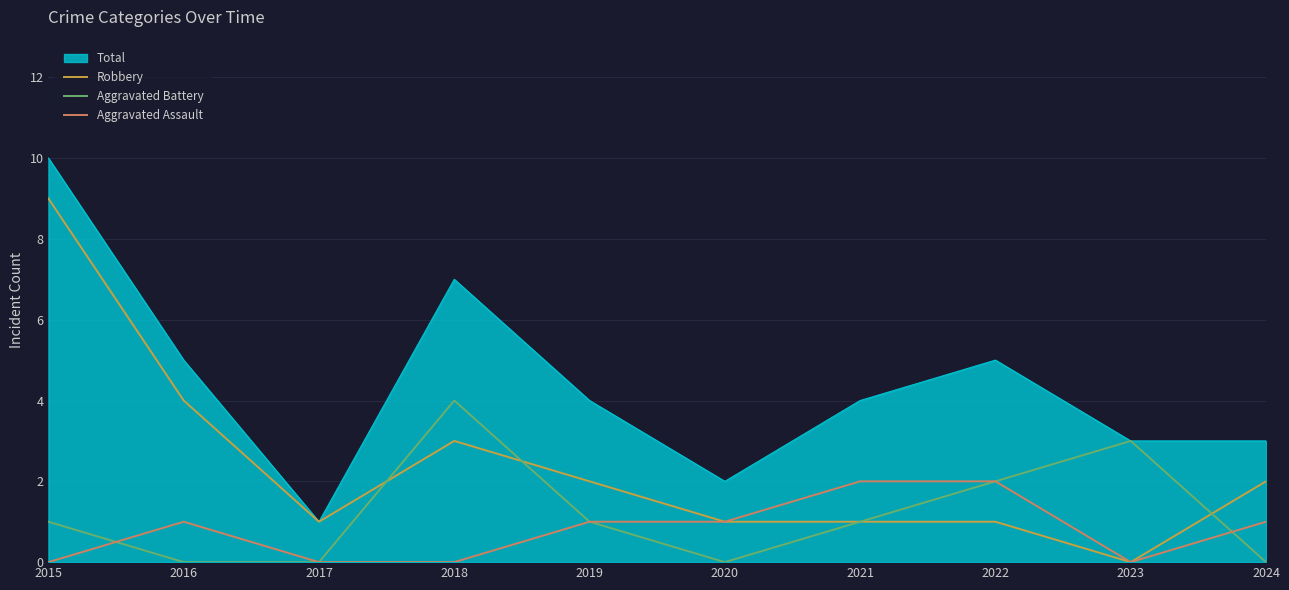

Rank the series by their maximum value, from lowest to highest.

Aggravated Assault, Aggravated Battery, Robbery, Total